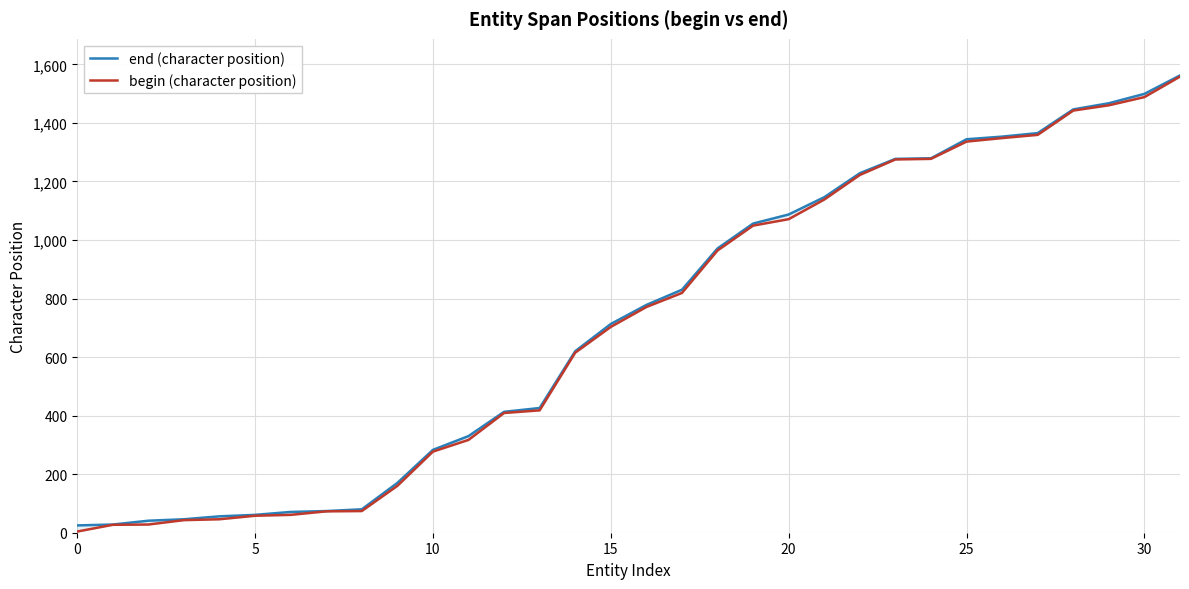

Which series has the largest total across all categories?

end (character position)